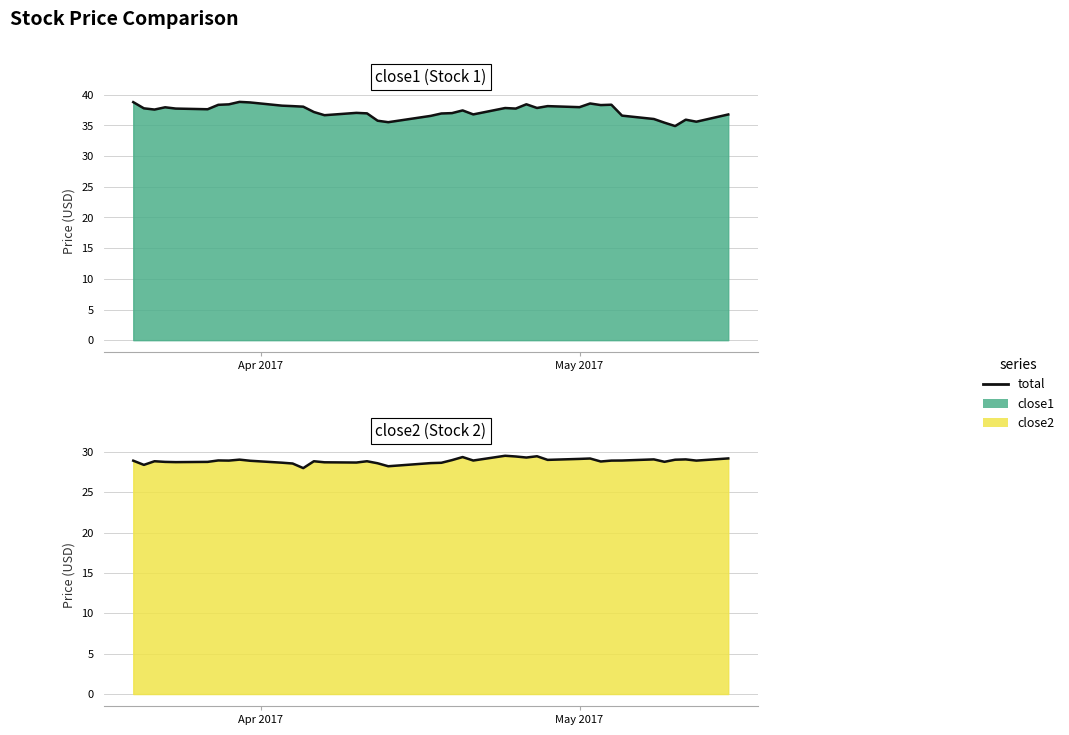

What is the minimum value shown in the chart?

28.0